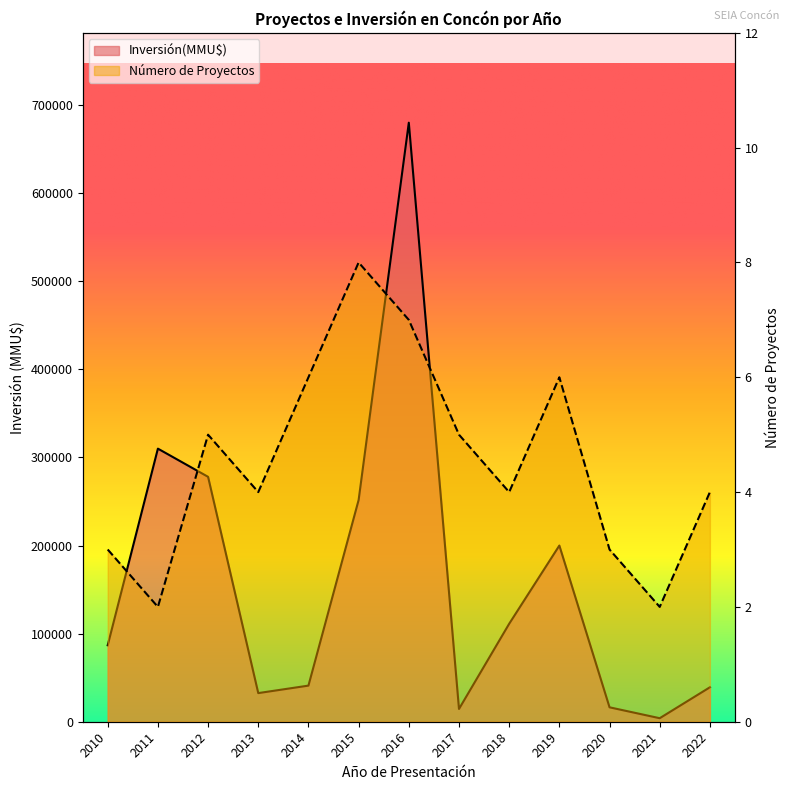

Which category has the lowest value in the Inversión(MMU$) series?

2021